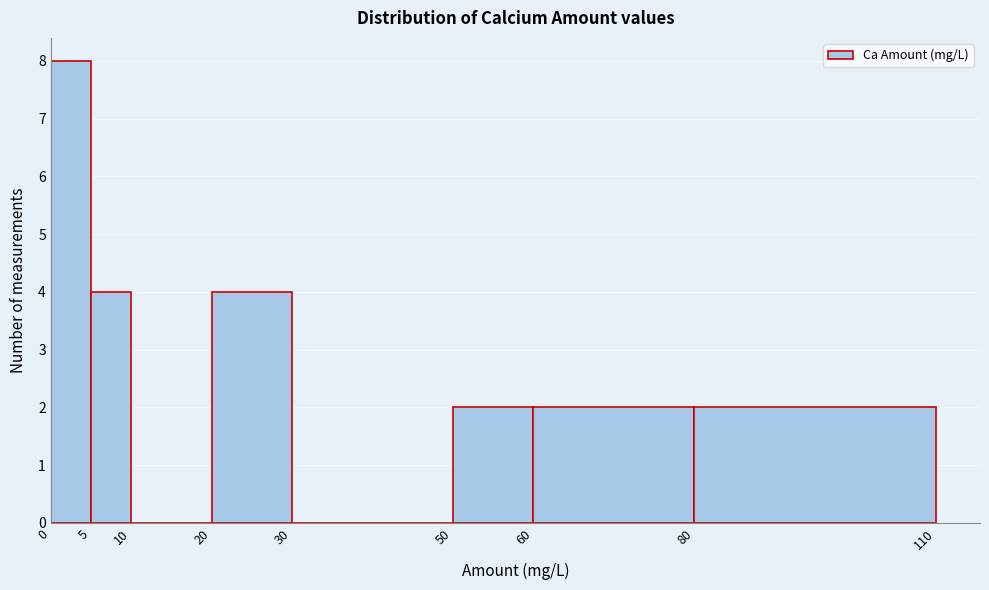

How tall is the bar that spans 80 to 110 on the x-axis? The values are not printed on the chart, so give them approximately, as read against the axis.

2